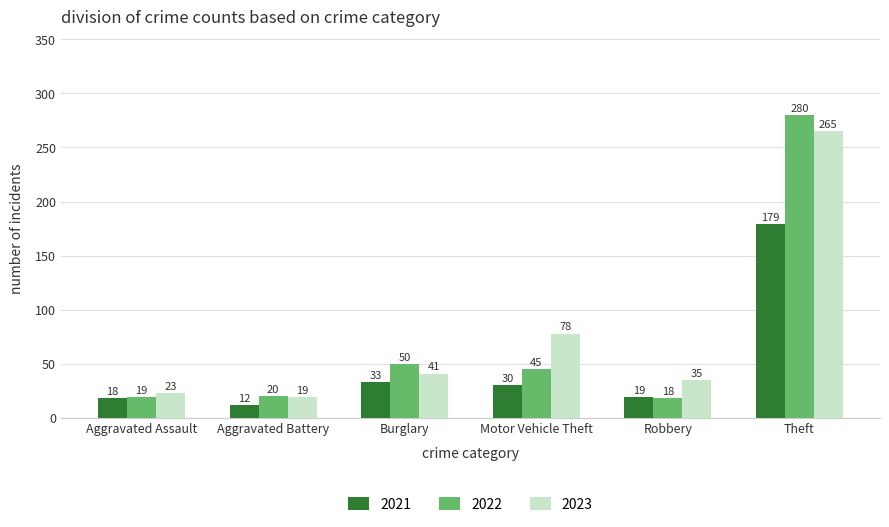

The value of 2022 at Theft is 475. True or false?

False